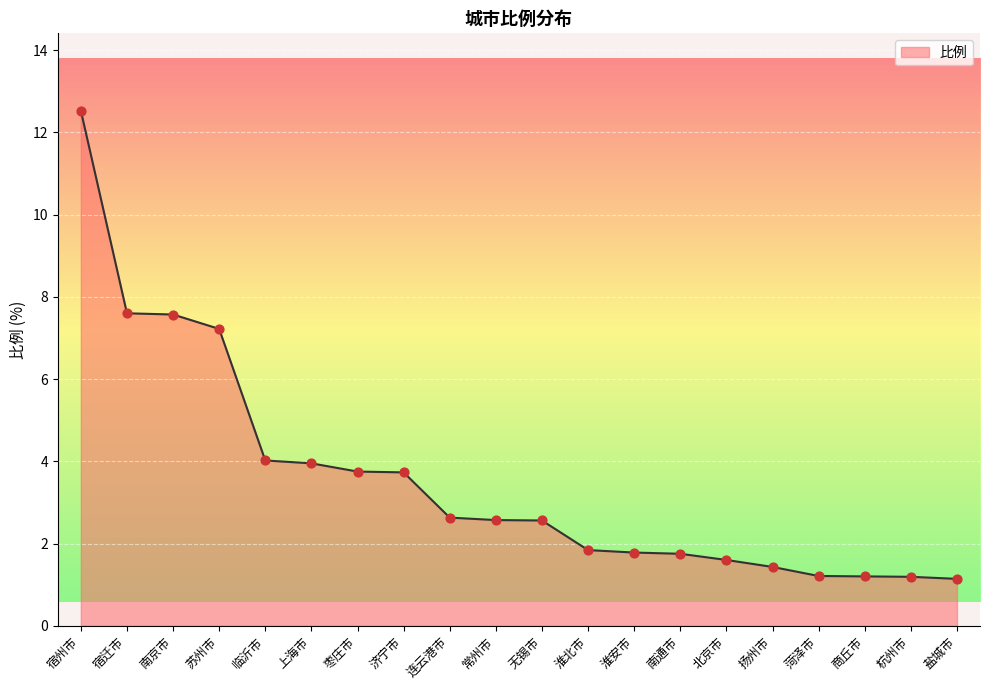

Approximately how many times larger is the value at 苏州市 compared to 连云港市?

2.7